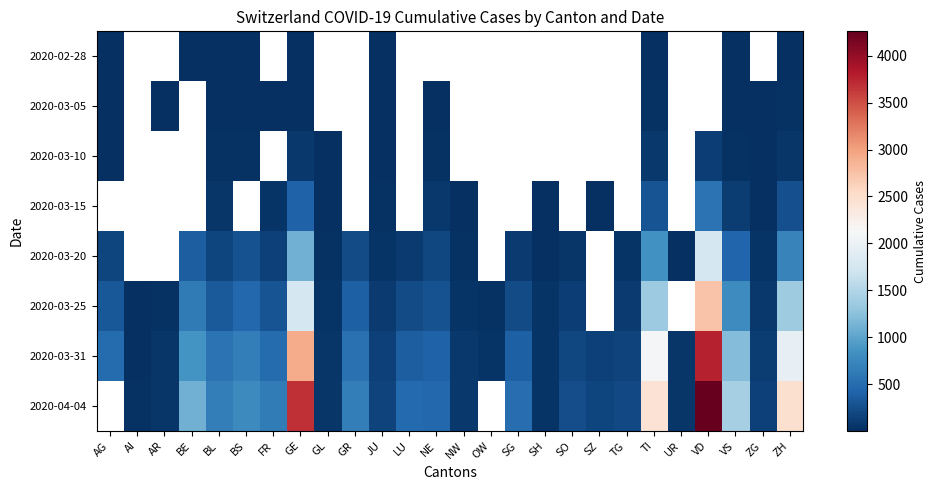

At how many categories does at least one series exceed 1011?

6